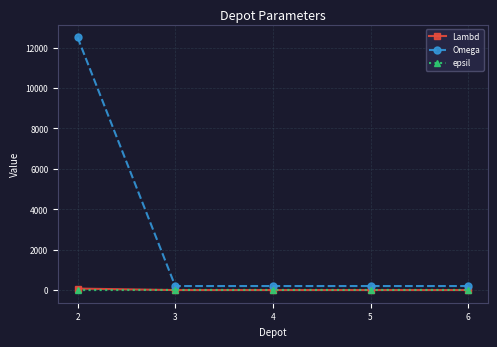

What is the sum of all Omega values?

13300